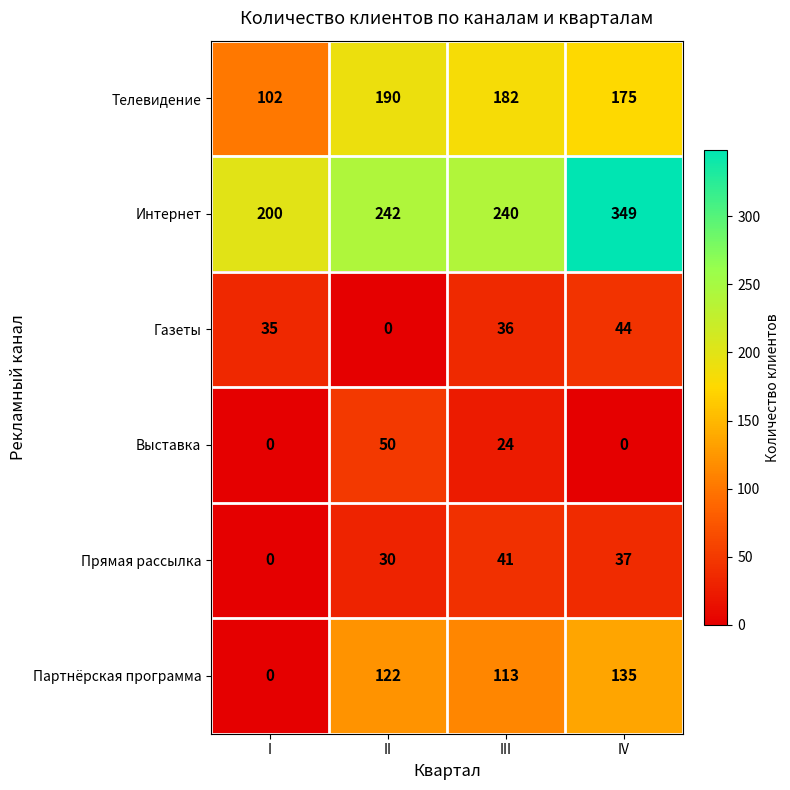

Where does the Выставка series first go above 24?

II